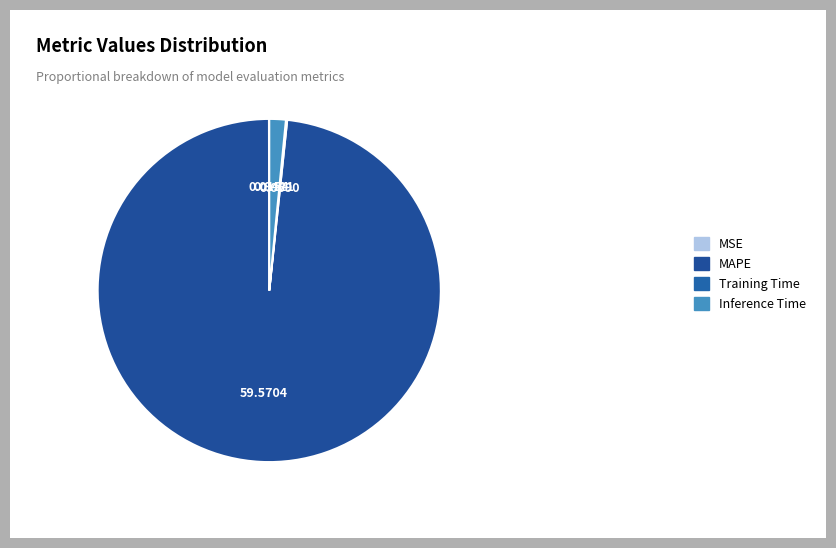

To the nearest percent, what percentage of the pie is MAPE?

98%